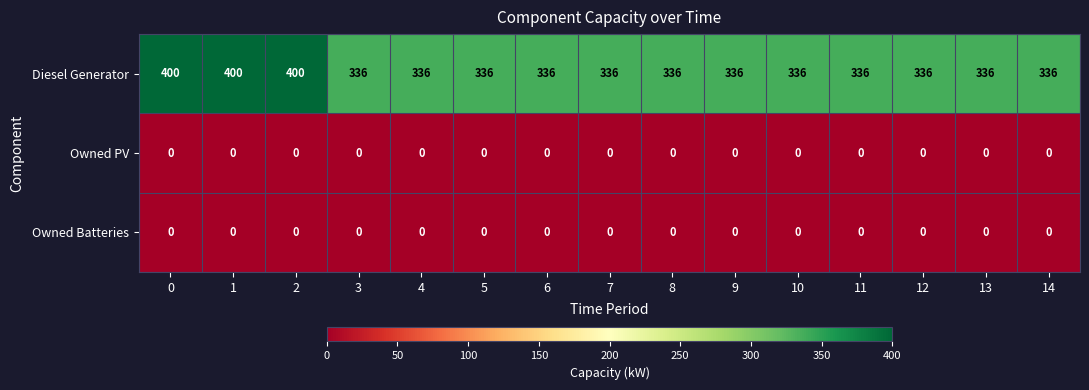

How many series are shown in this chart?

3